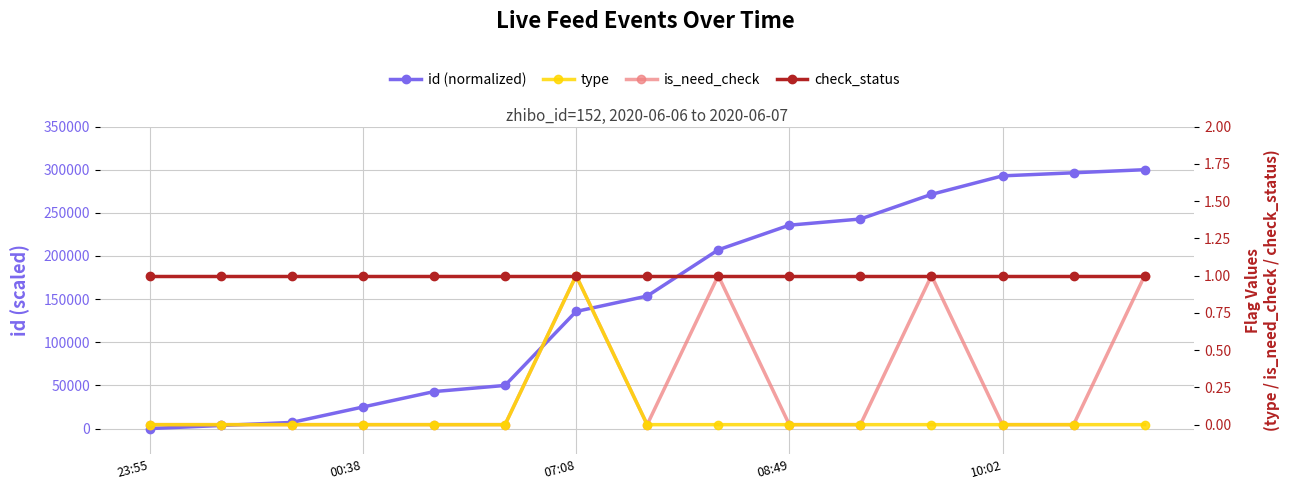

Does the chart have visible grid lines?

Yes